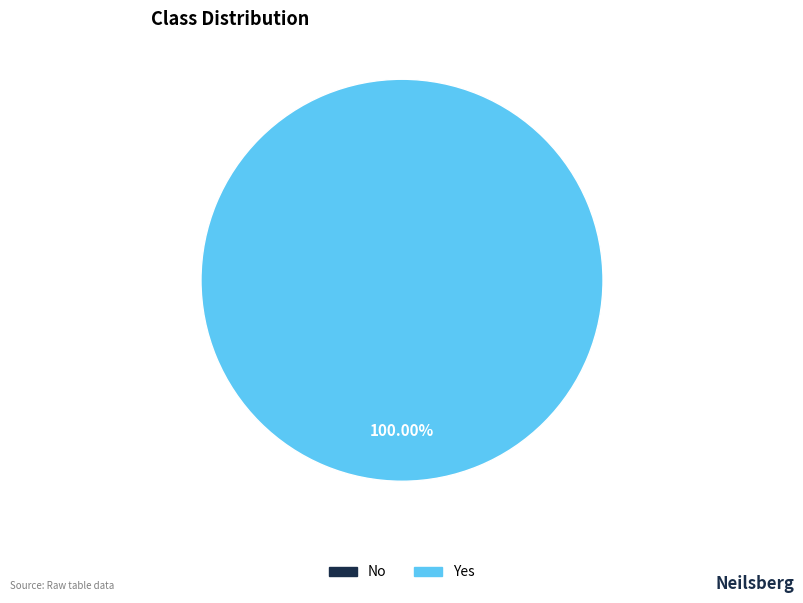

Between No and Yes, which is larger?

Yes